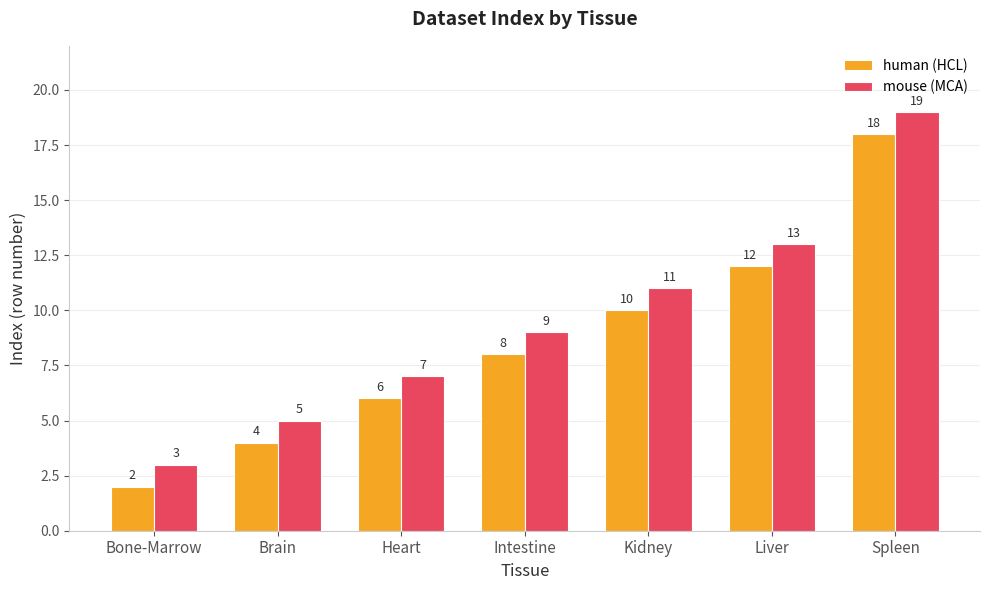

What is the label of the 2nd bar from the left?

Brain